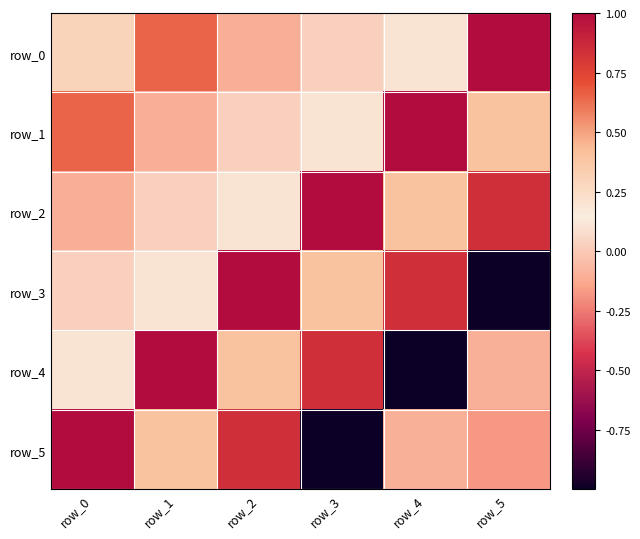

Rank the categories by row_2 value from lowest to highest.

row_0, row_1, row_2, row_4, row_5, row_3